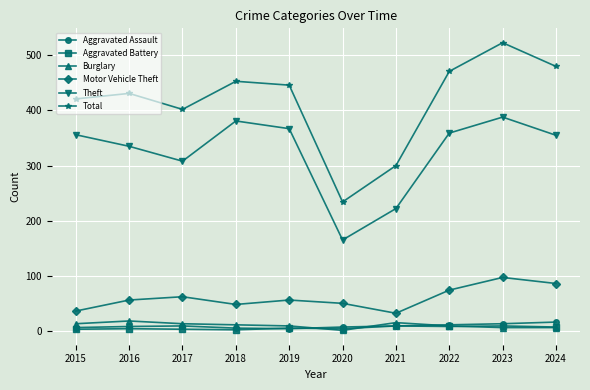

What is the value of the Aggravated Assault point at the 4th from the left?

5